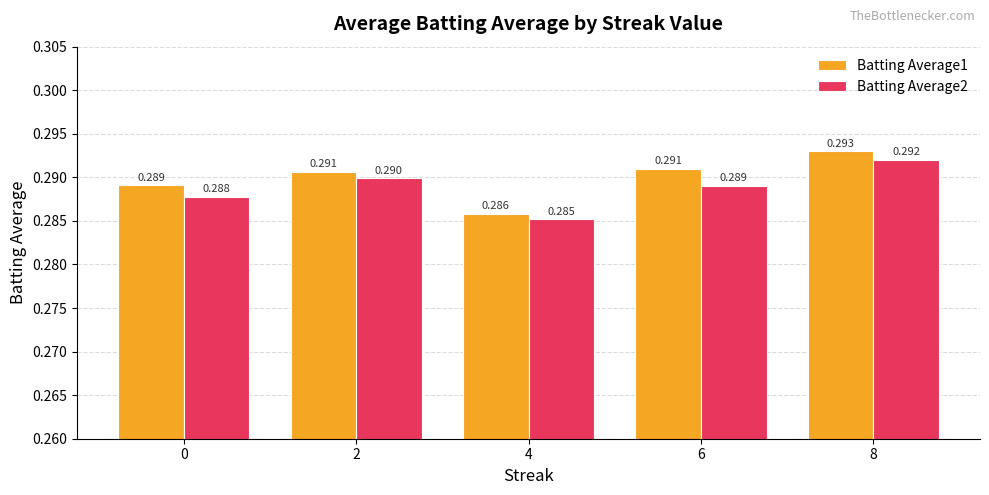

Is the value of Batting Average1 at 8 greater than the value of Batting Average2 at 6?

Yes